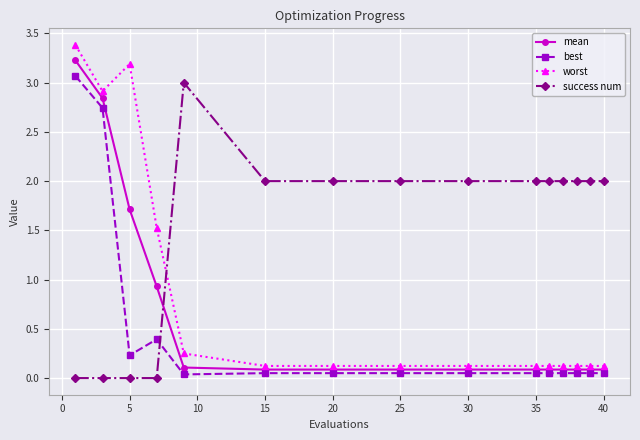

What is the value of the mean point at the 8th from the left?

0.1